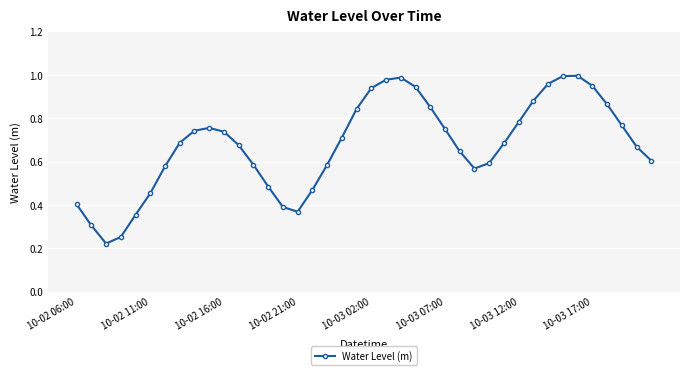

What is the sum of all values?

27.0